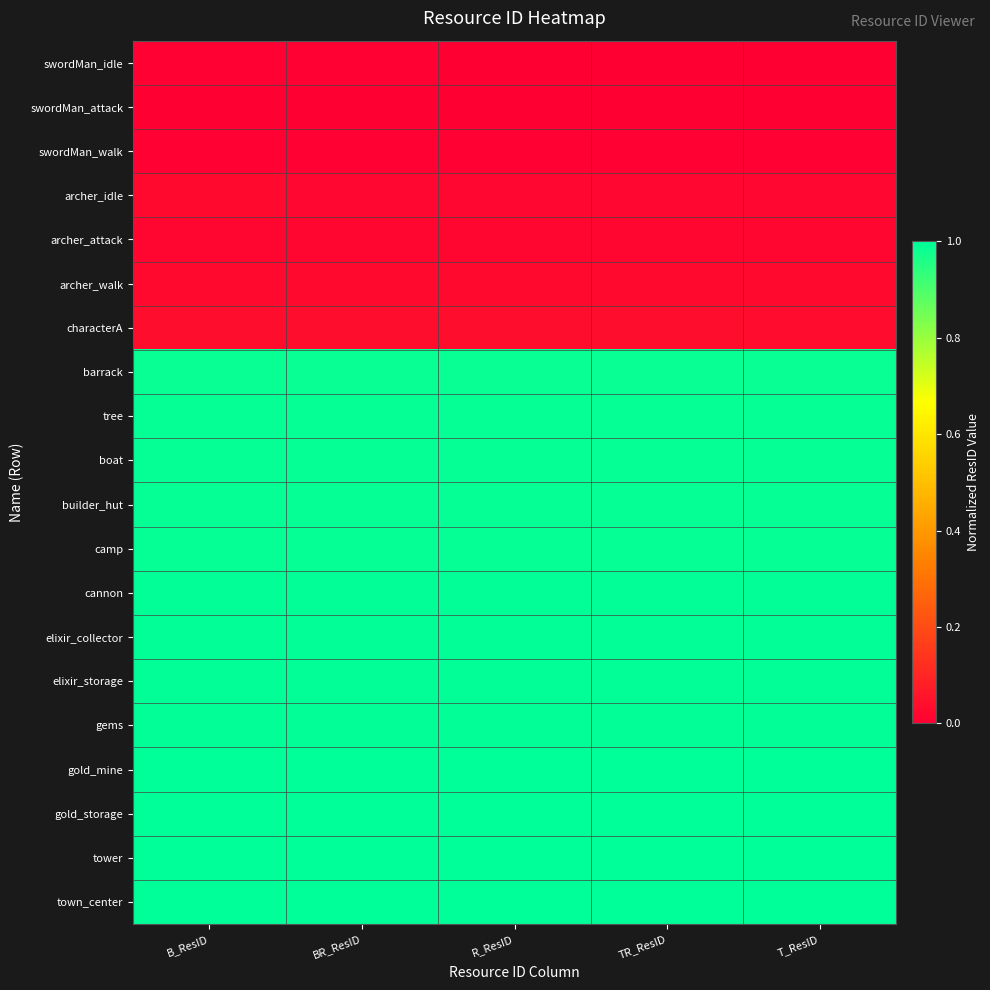

Which series has the widest spread of values?

swordMan_idle